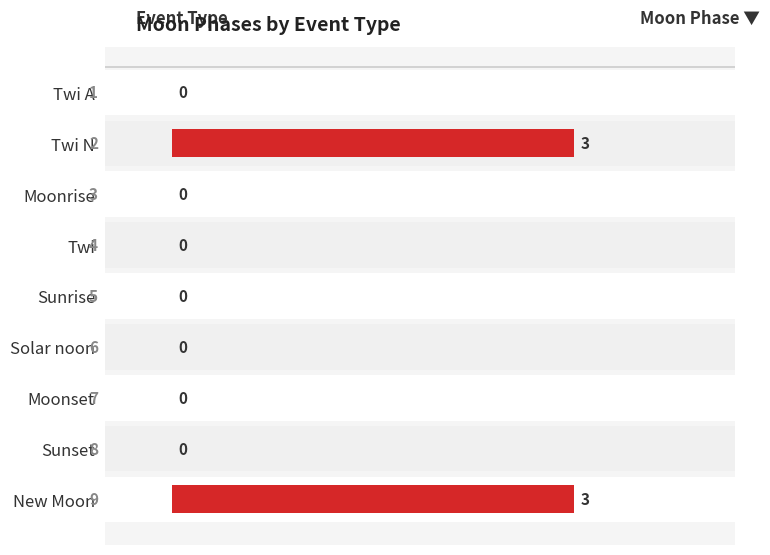

What is the greatest value displayed?

3